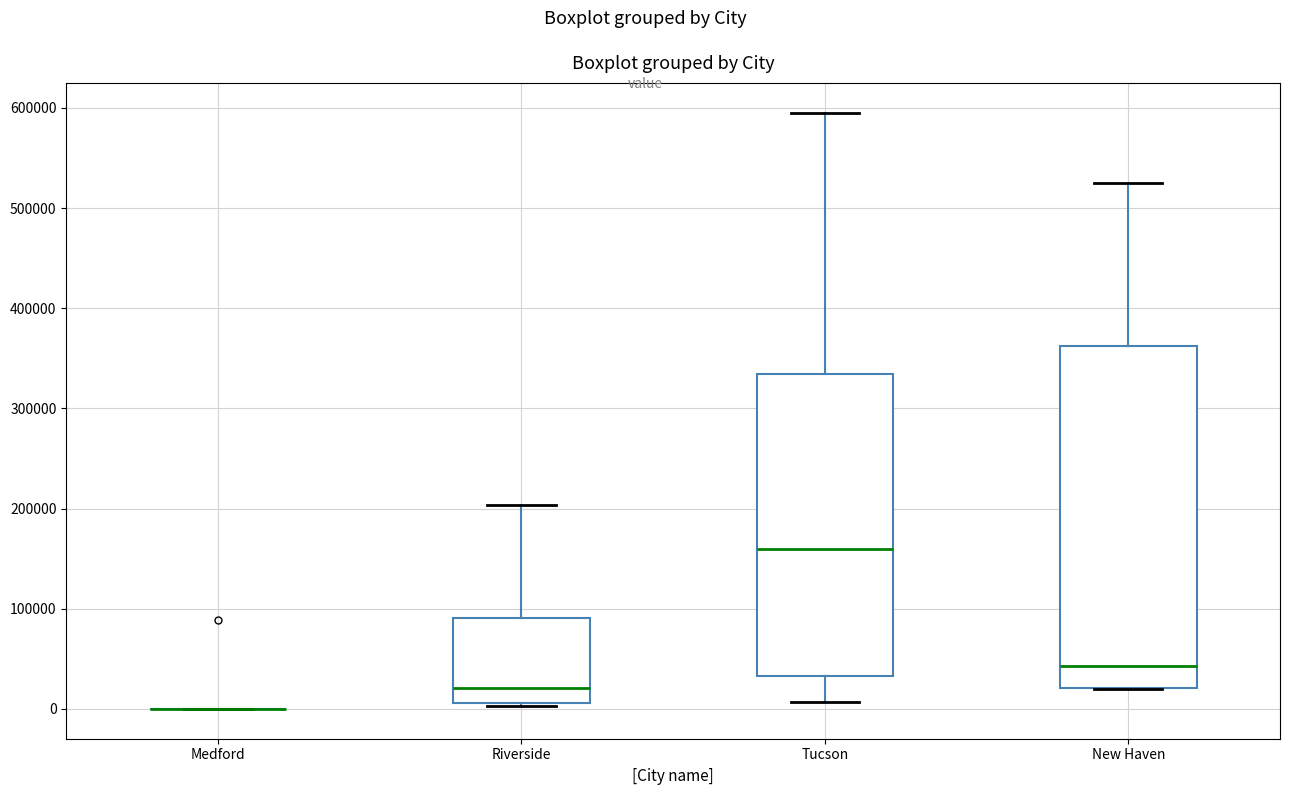

Where is the lower edge of the box for Riverside on the y-axis? The values are not printed on the chart, so give them approximately, as read against the axis.

10000